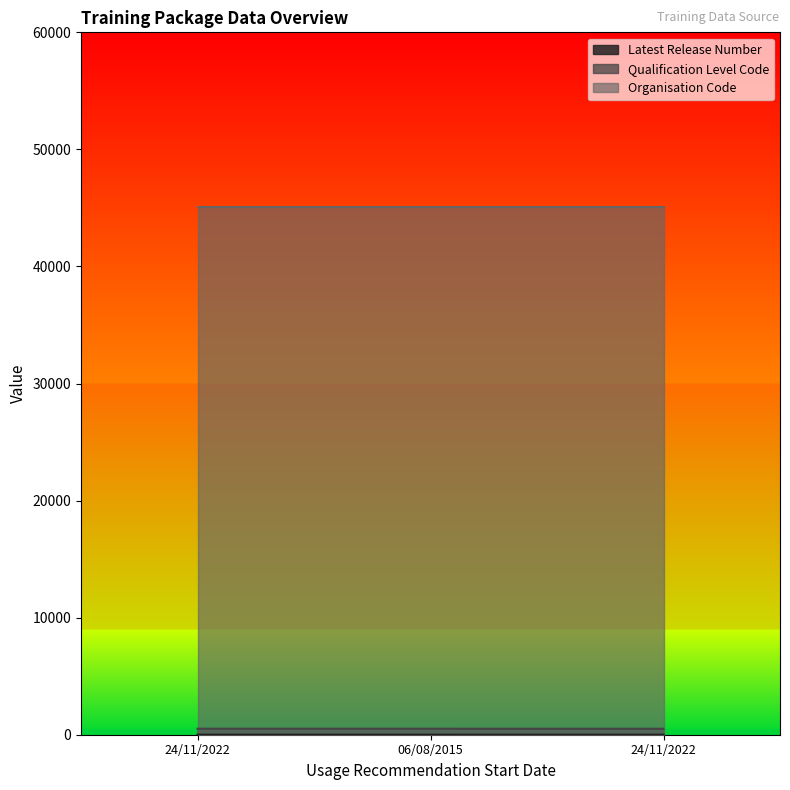

How many lines are shown in the chart?

3